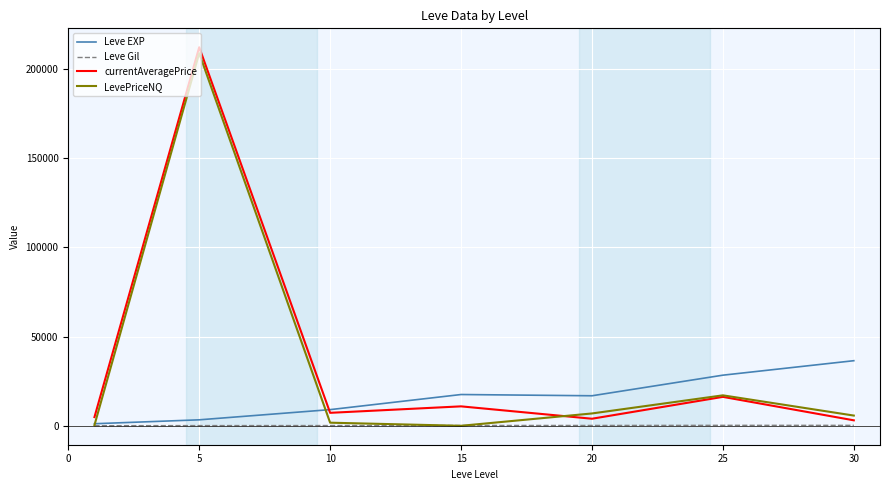

Does the chart have visible grid lines?

Yes